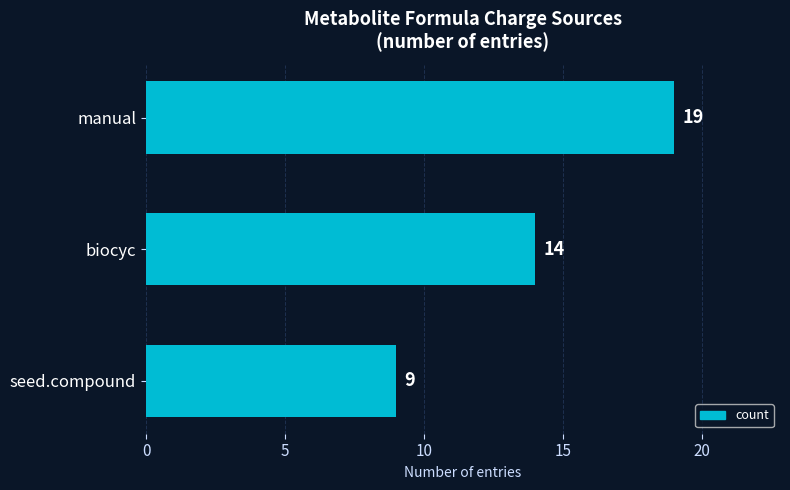

True or false: the data shows 31 at manual.

False